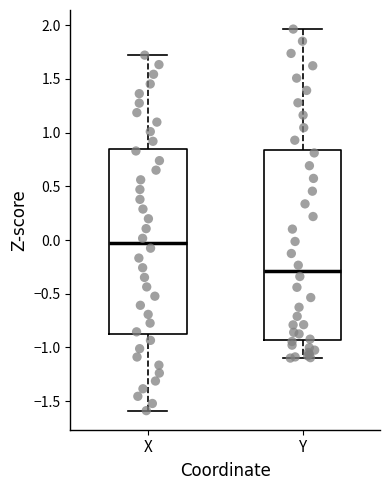

Reading left to right, read every box against the y-axis: the position of its median line, the range the box covers, and the ends of its whiskers. The values are not printed on the chart, so give them approximately, as read against the axis.

X: median -0.05, box -0.85 to 0.85, whiskers -1.60 to 1.70
Y: median -0.30, box -0.95 to 0.85, whiskers -1.10 to 1.95